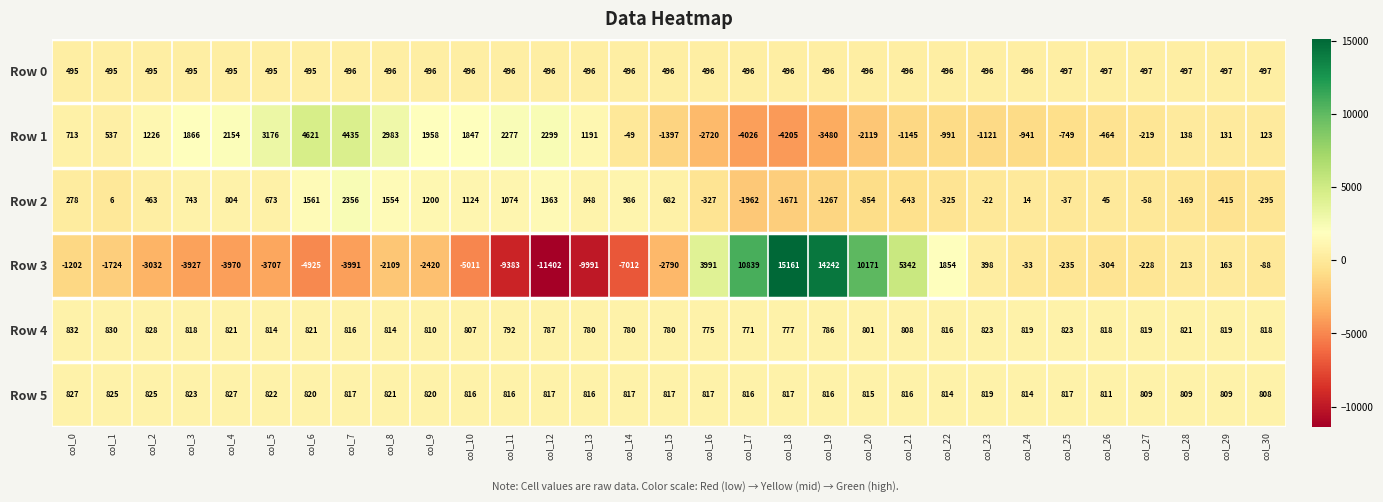

What is the sum of all Row 3 values?

-15110